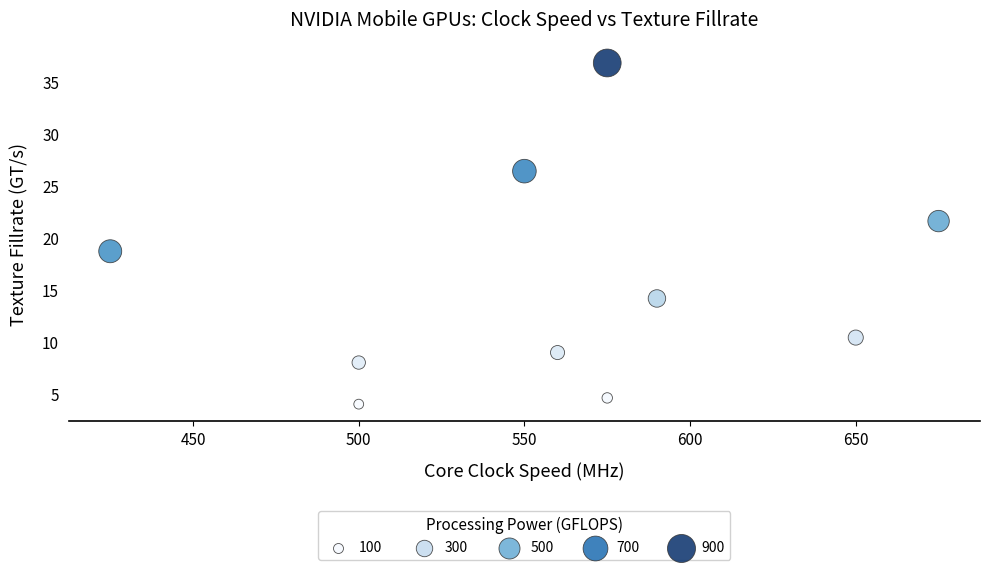

What is the average X value?

560.0